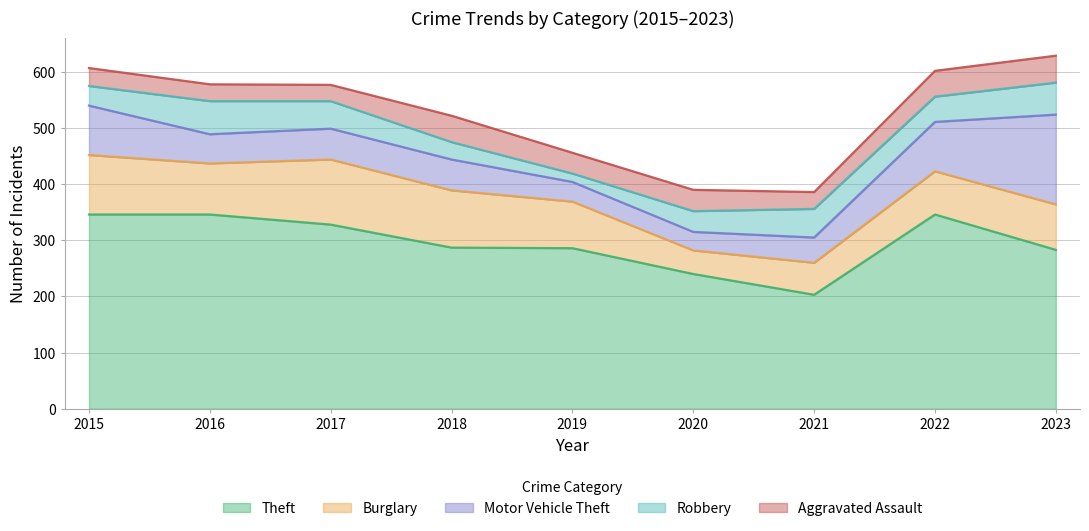

List the labels in order of Burglary value, smallest first.

2020, 2021, 2022, 2023, 2019, 2016, 2018, 2015, 2017